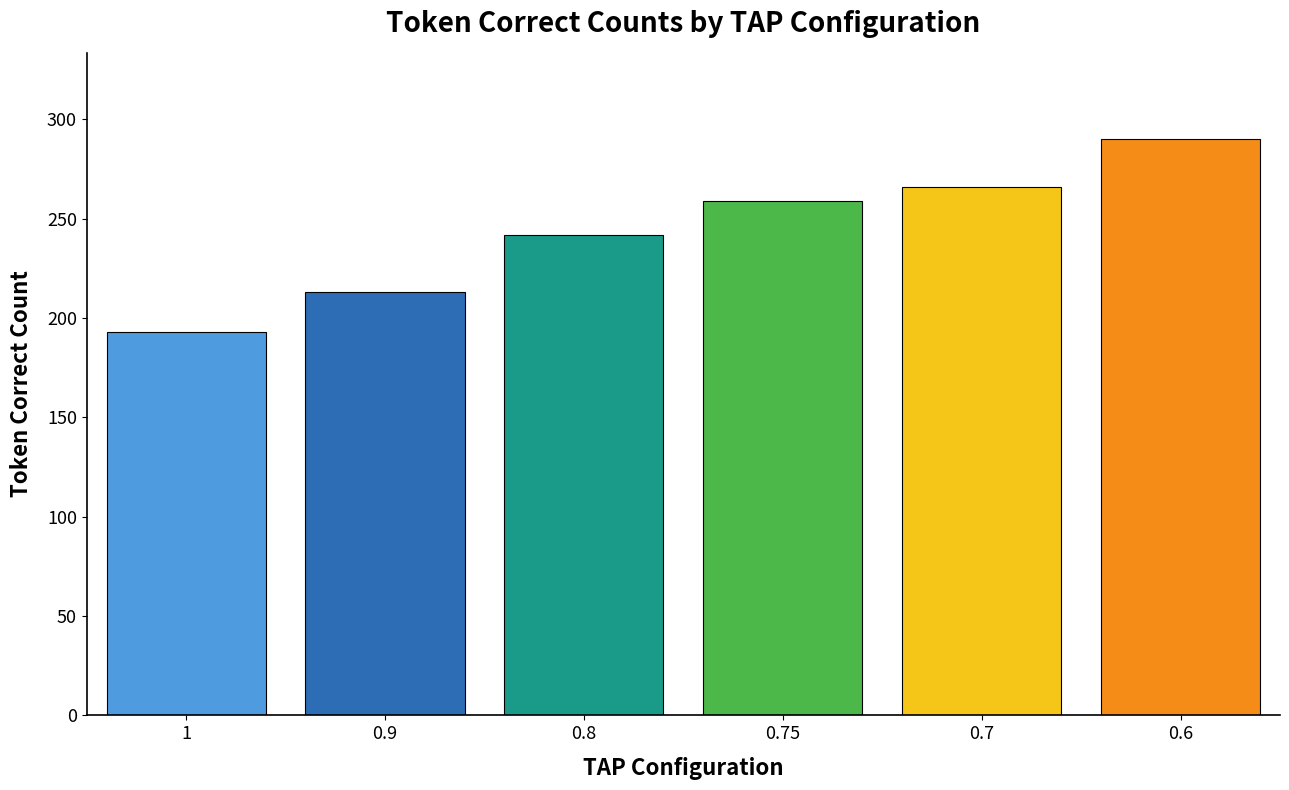

Reading left to right, transcribe all the data shown in this chart.

193	213	242	259	266	290